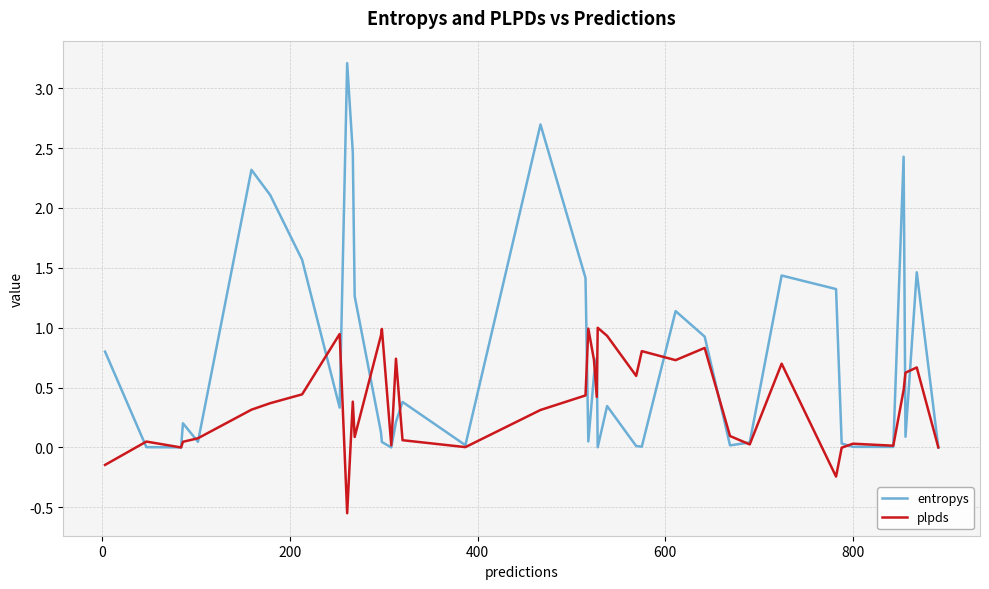

Rank the series by their maximum value, from highest to lowest.

entropys, plpds